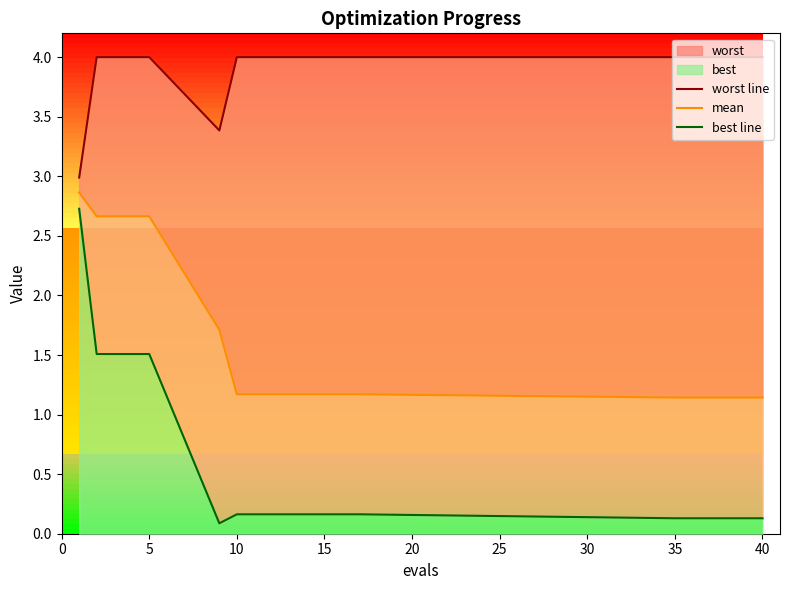

True or false: mean has more than 1 interior local peaks.

False